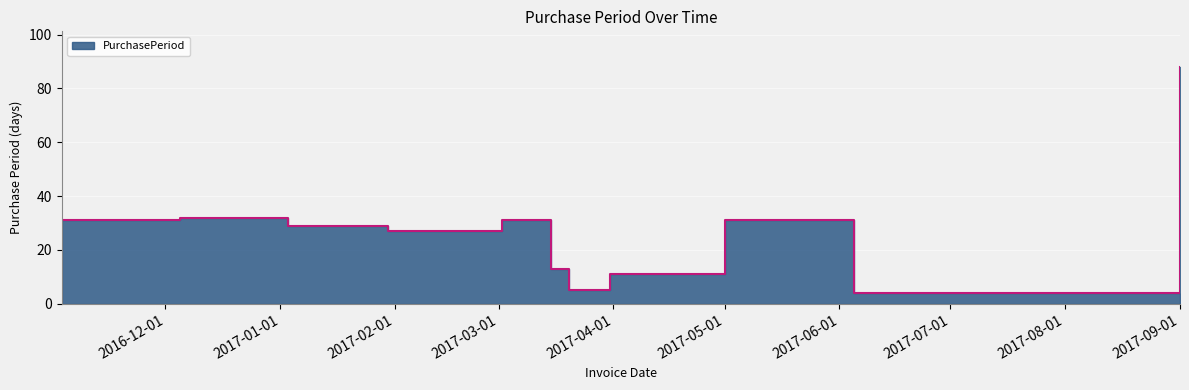

Reading left to right, extract all data points from this chart.

2016-11-03=31	2016-12-05=32	2017-01-03=29	2017-01-30=27	2017-03-02=31	2017-03-15=13	2017-03-20=5	2017-03-31=11	2017-05-01=31	2017-06-01=31	2017-06-05=4	2017-09-01=88